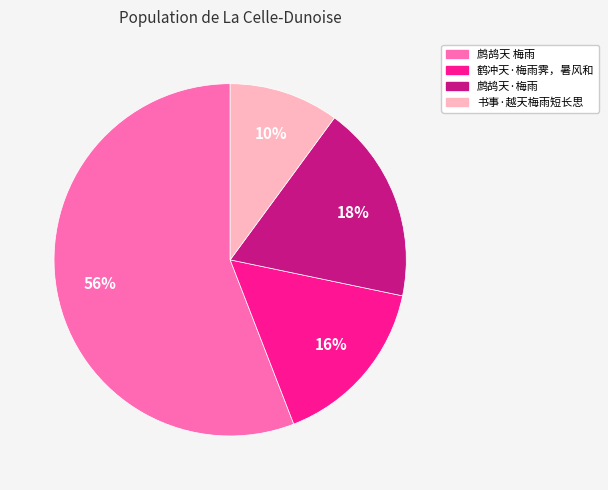

What is the ratio of the value at 鹧鸪天·梅雨 to the value at 鹧鸪天 梅雨?

0.3